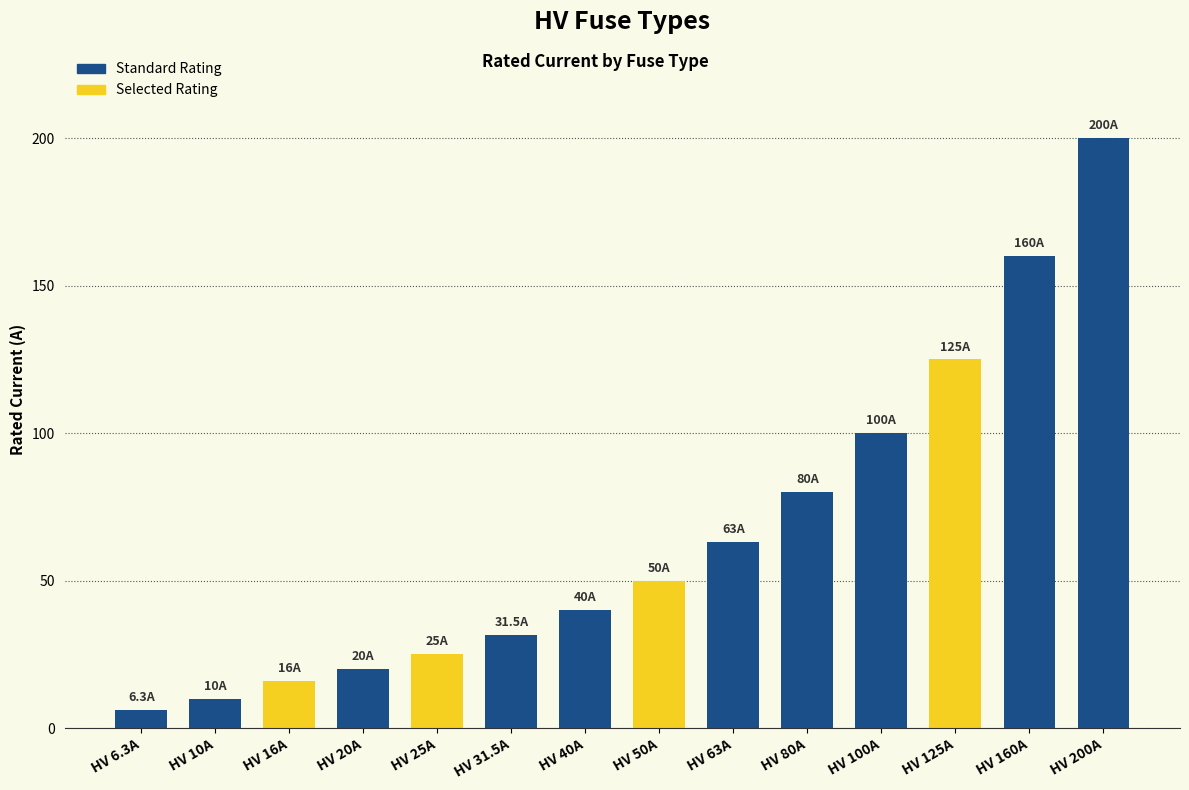

Which label corresponds to the largest value in the chart?

HV 200A